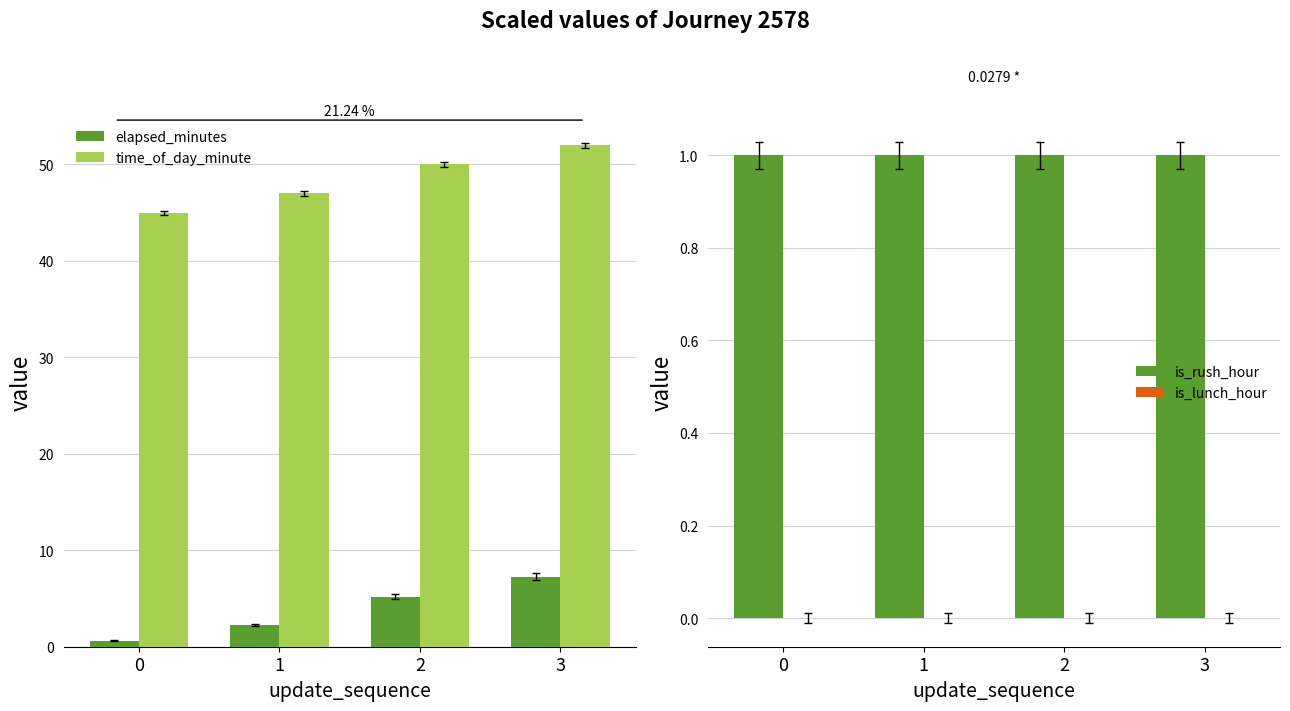

Is the value of elapsed_minutes at 2 greater than the value of time_of_day_minute at 3?

No